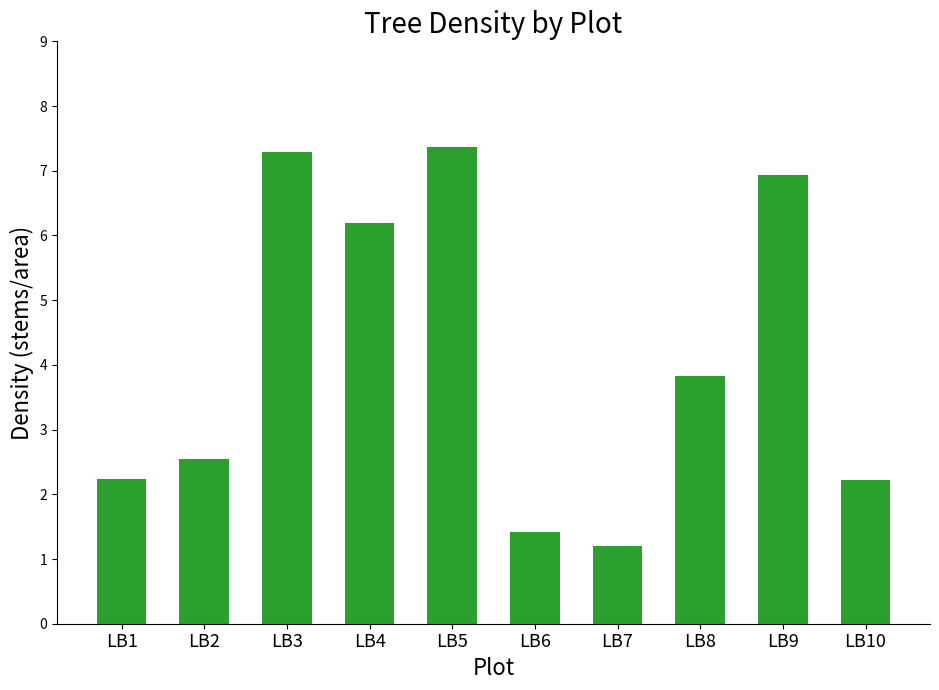

What is the value of the 10th bar from the left?

2.2